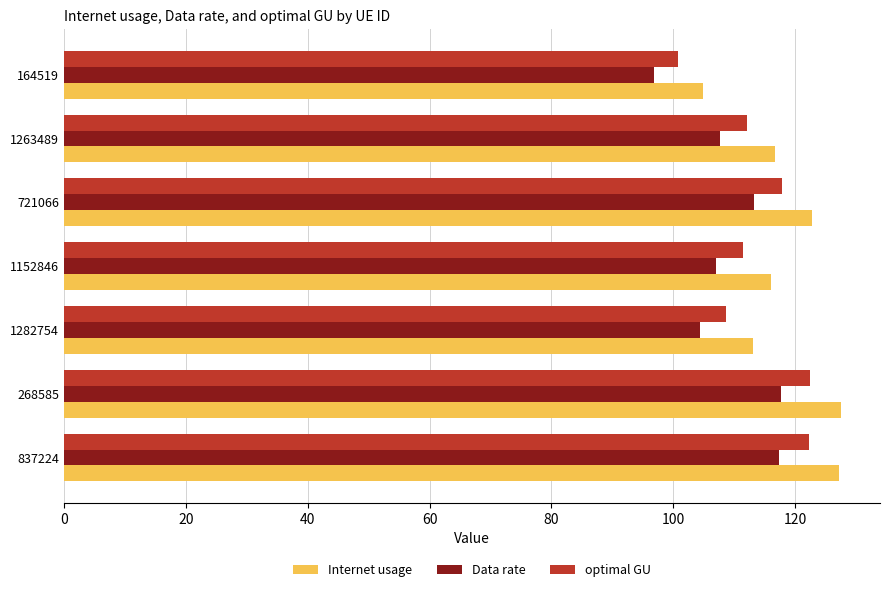

What is the average value of the Data rate series?

109.2